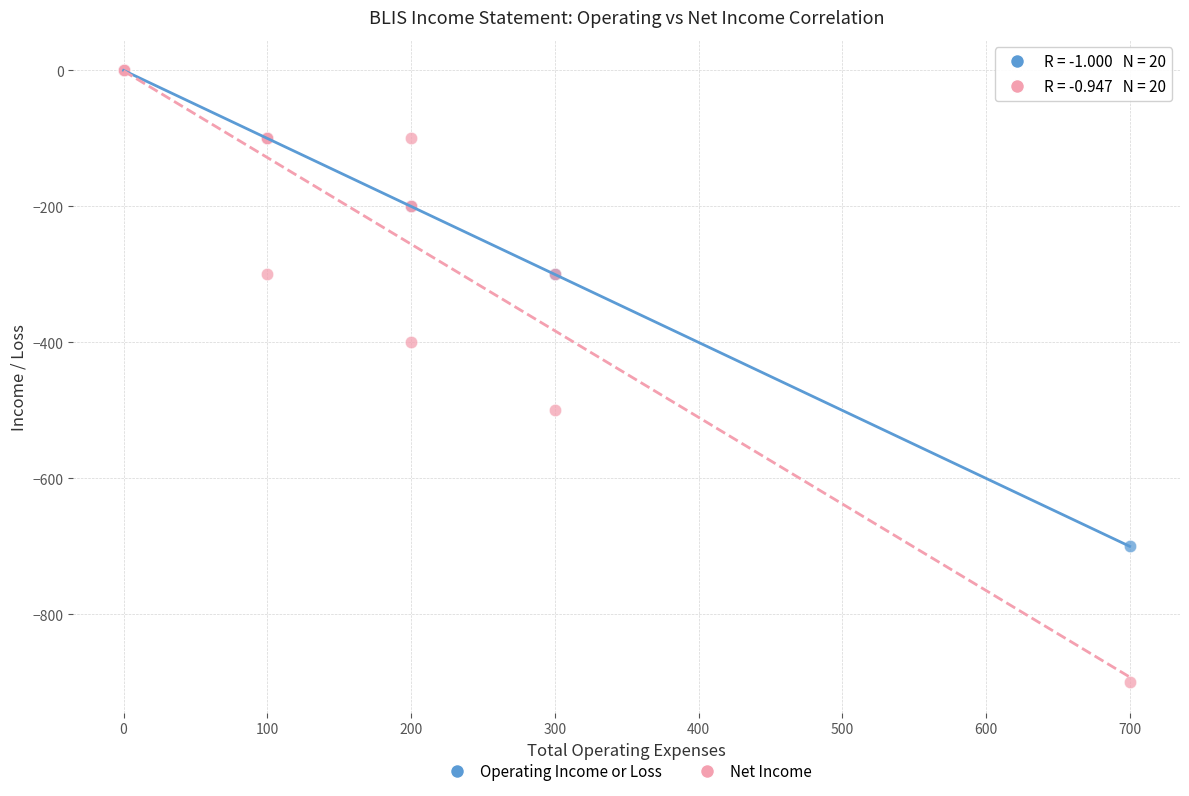

What are all the series names shown in the legend?

Operating Income or Loss, Net Income